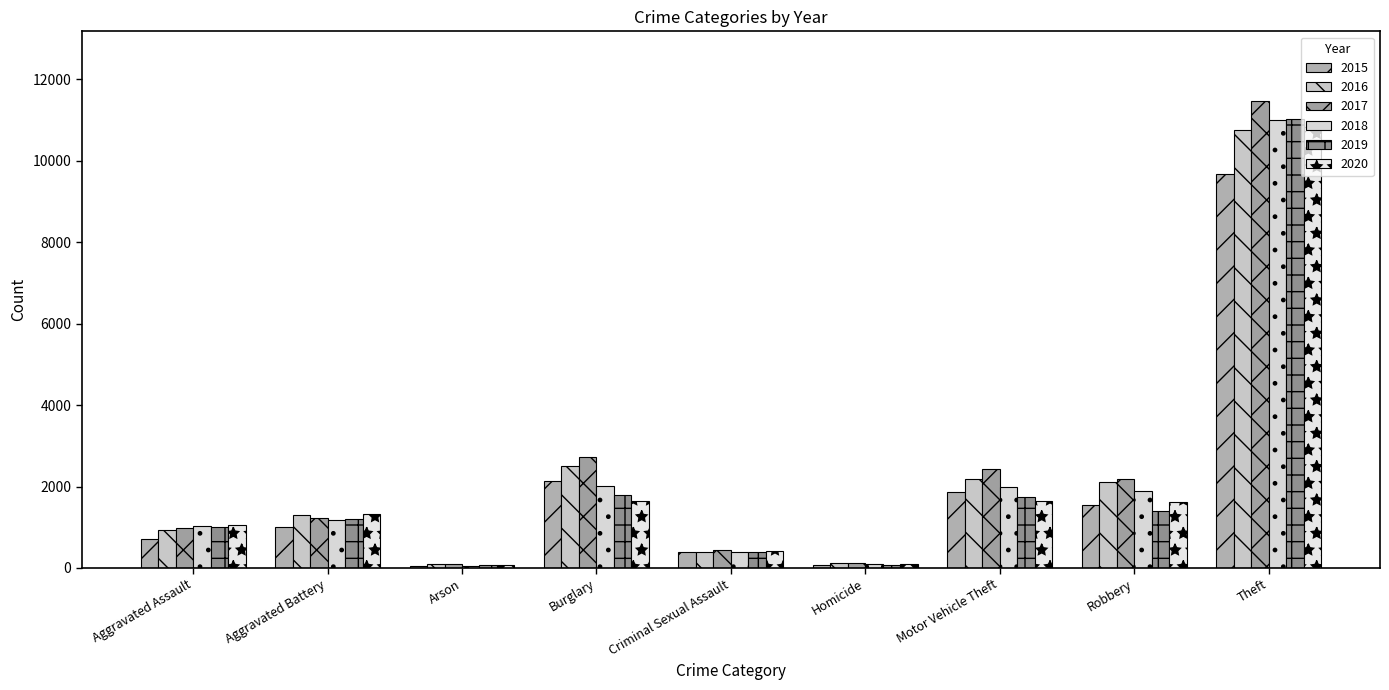

What is the difference between the highest and lowest values at Robbery?

777